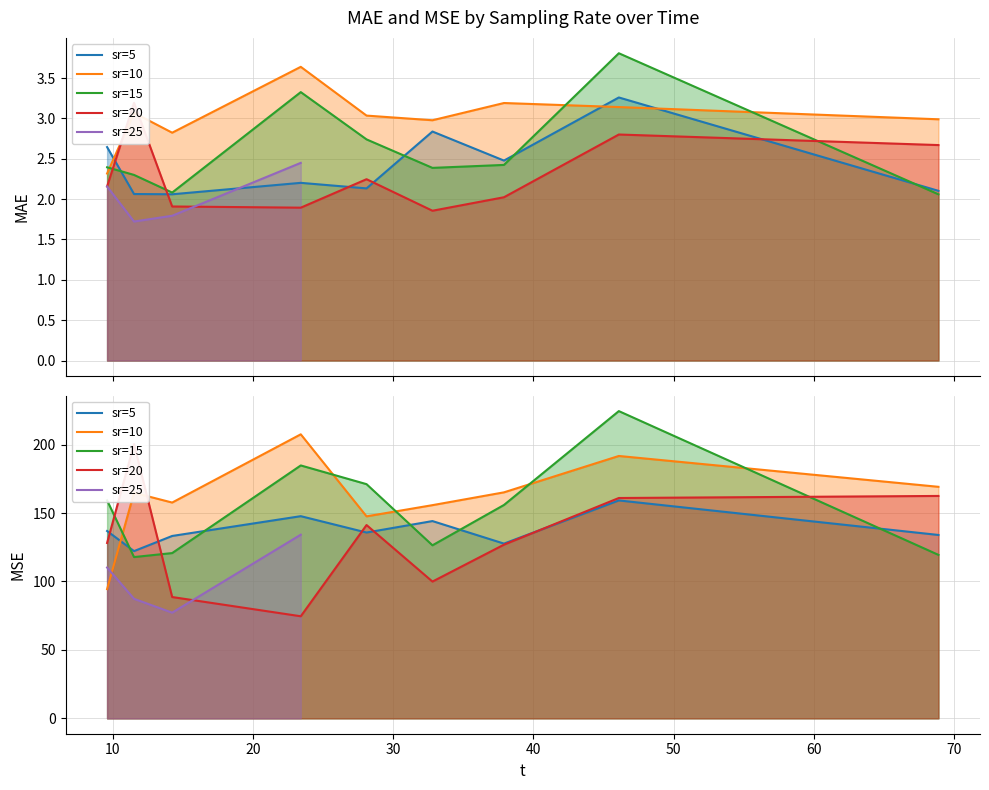

What is the value of the MSE point at the 14th from the left?

94.4